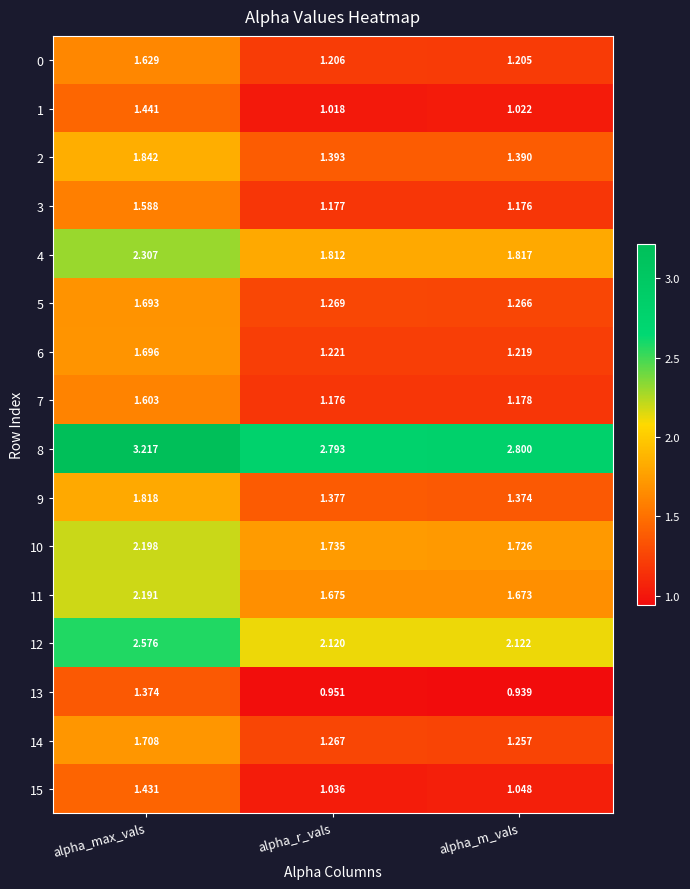

At which label is 1 closest to 1?

alpha_r_vals